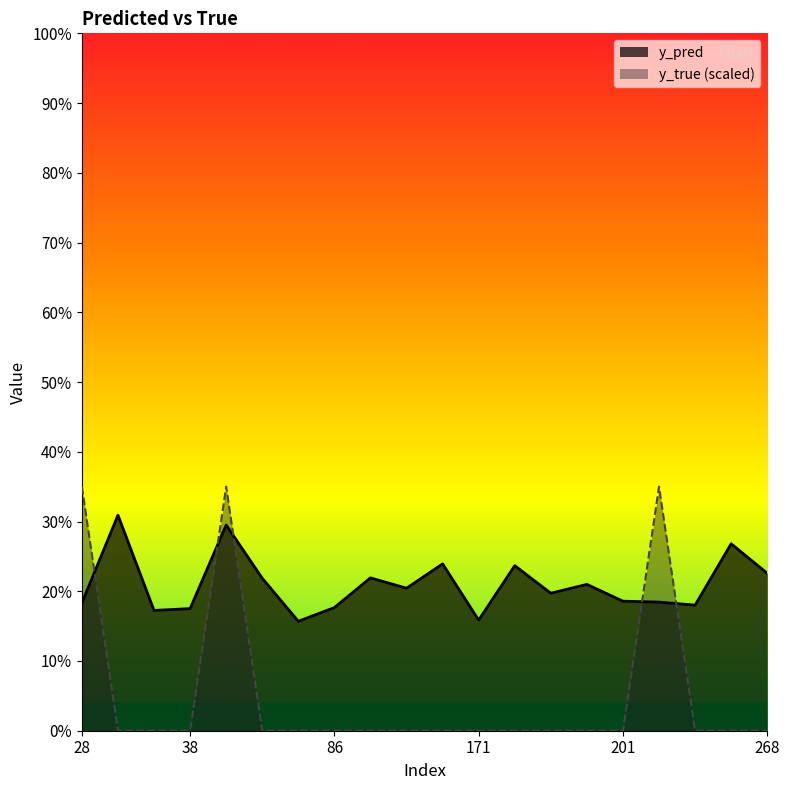

Which category has the highest value in the y_true series?

28